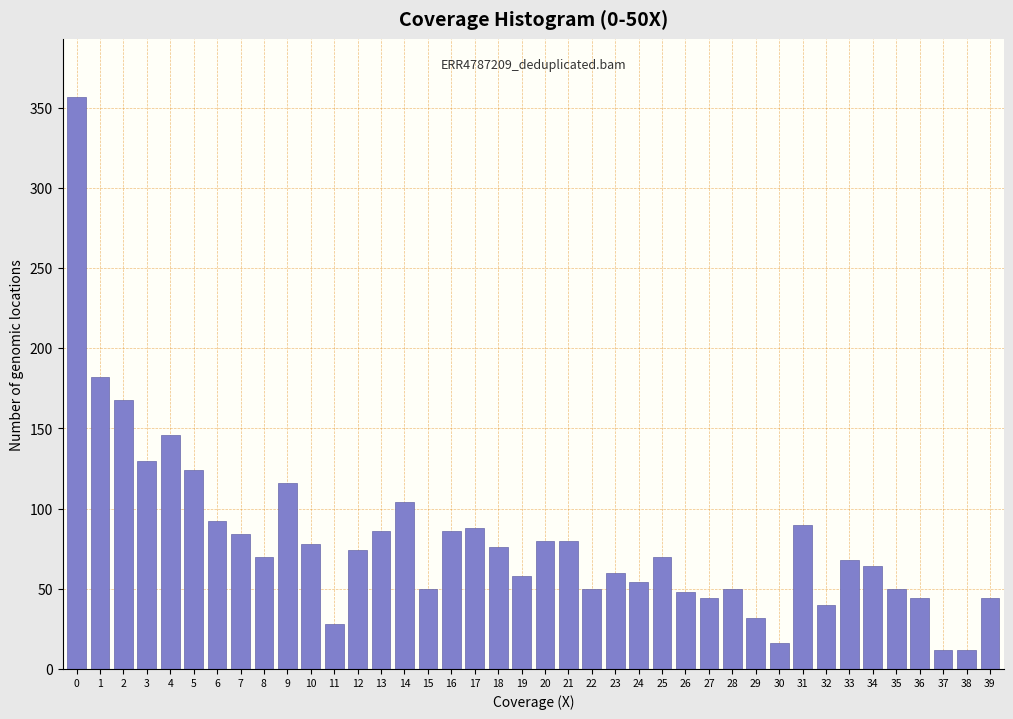

The chart shows a value of 78 at 10. True or false?

True